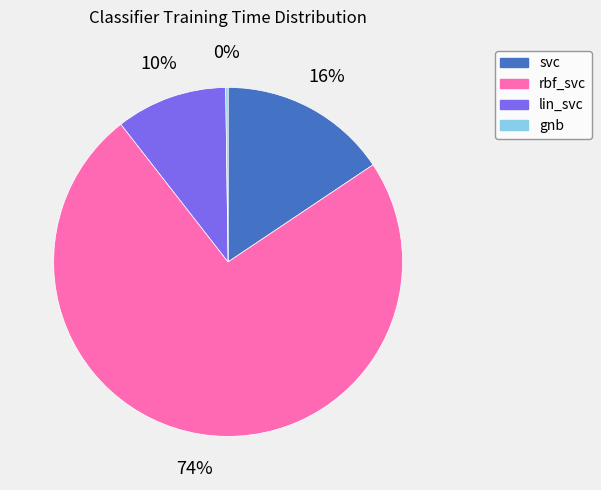

True or false: lin_svc accounts for 1% of the total.

False